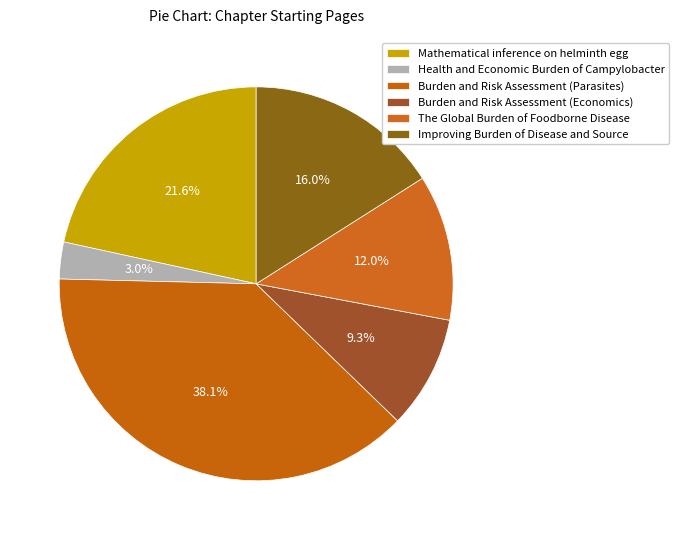

Combined, do Burden and Risk Assessment (Economics) and Health and Economic Burden of Campylobacter account for over 50%?

No